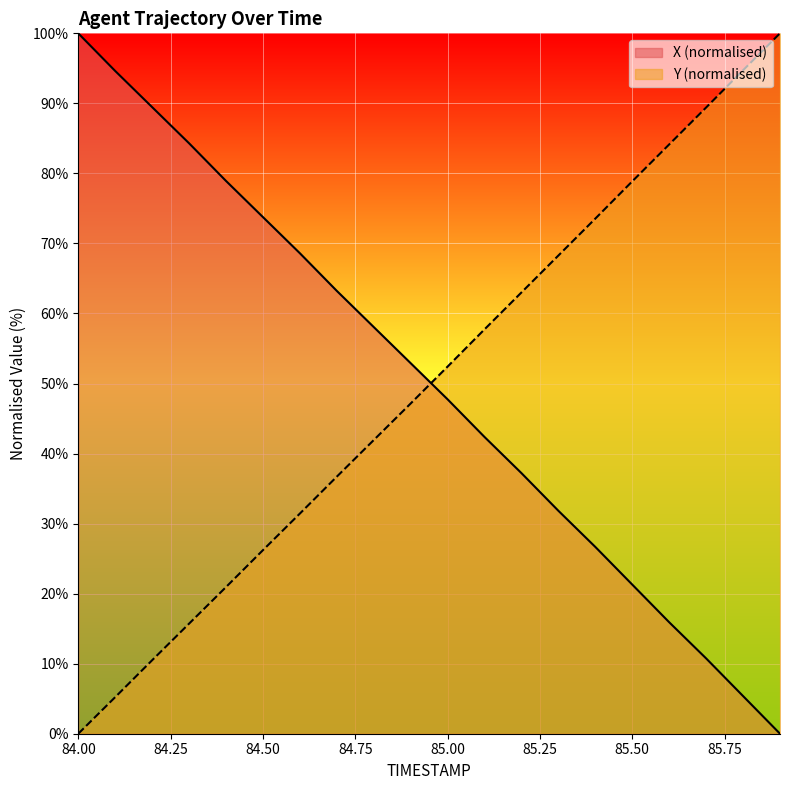

Between 84.1 and 85.5, which series saw the biggest shift?

Y